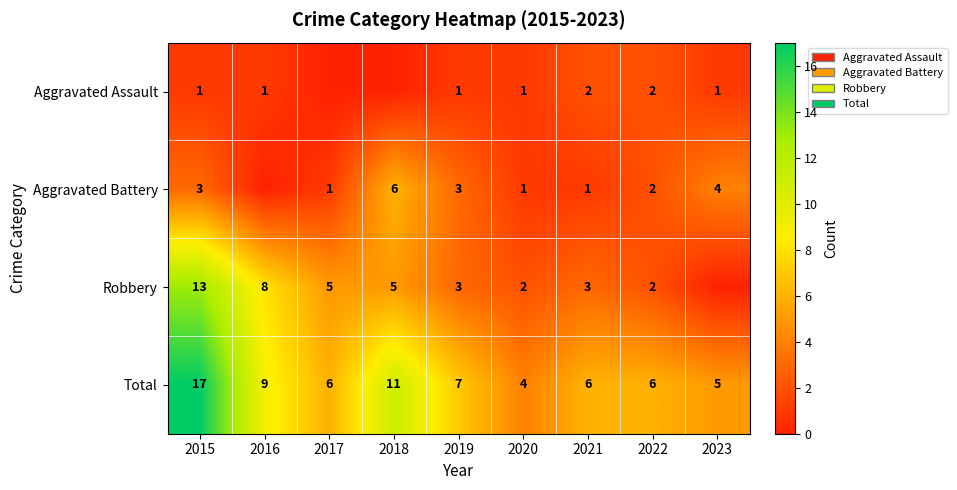

True or false: Total has a value of 3 at 2019.

False